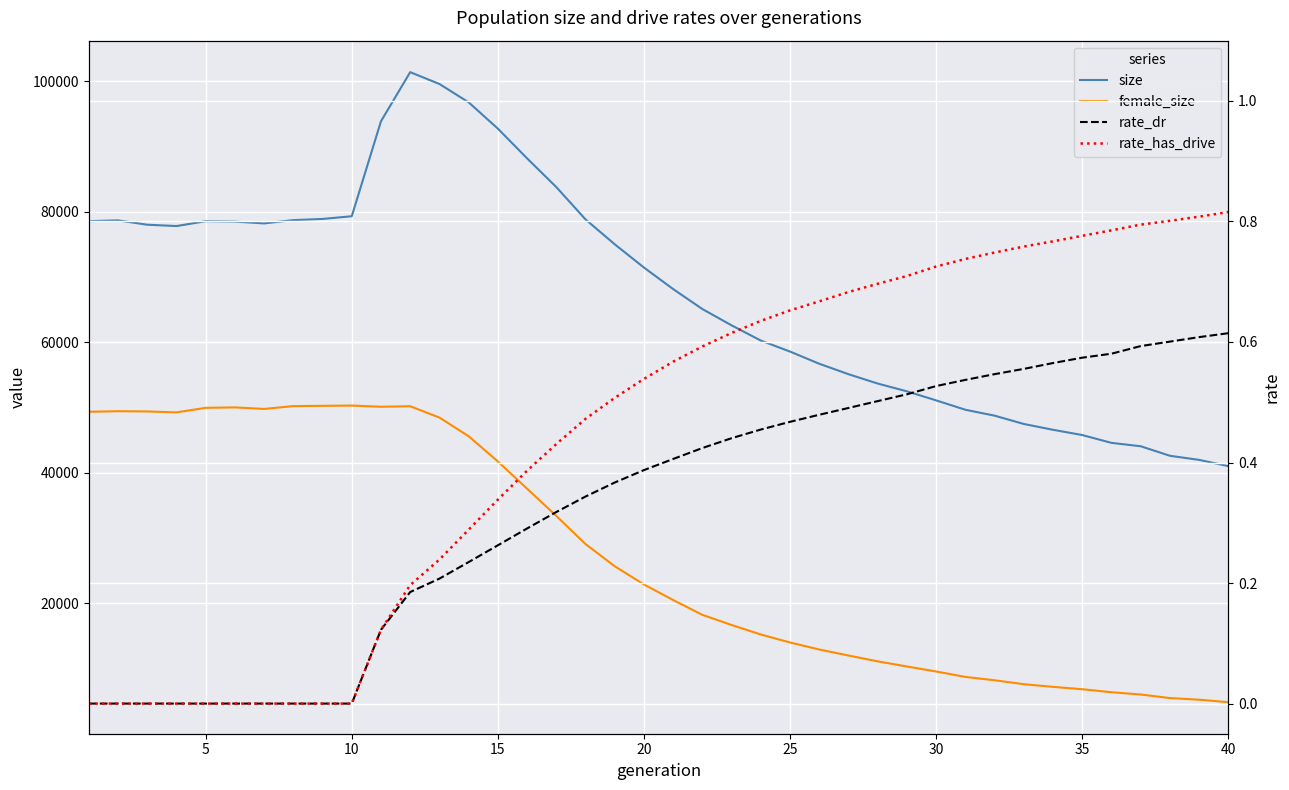

How many interior local valleys does the size series have?

2